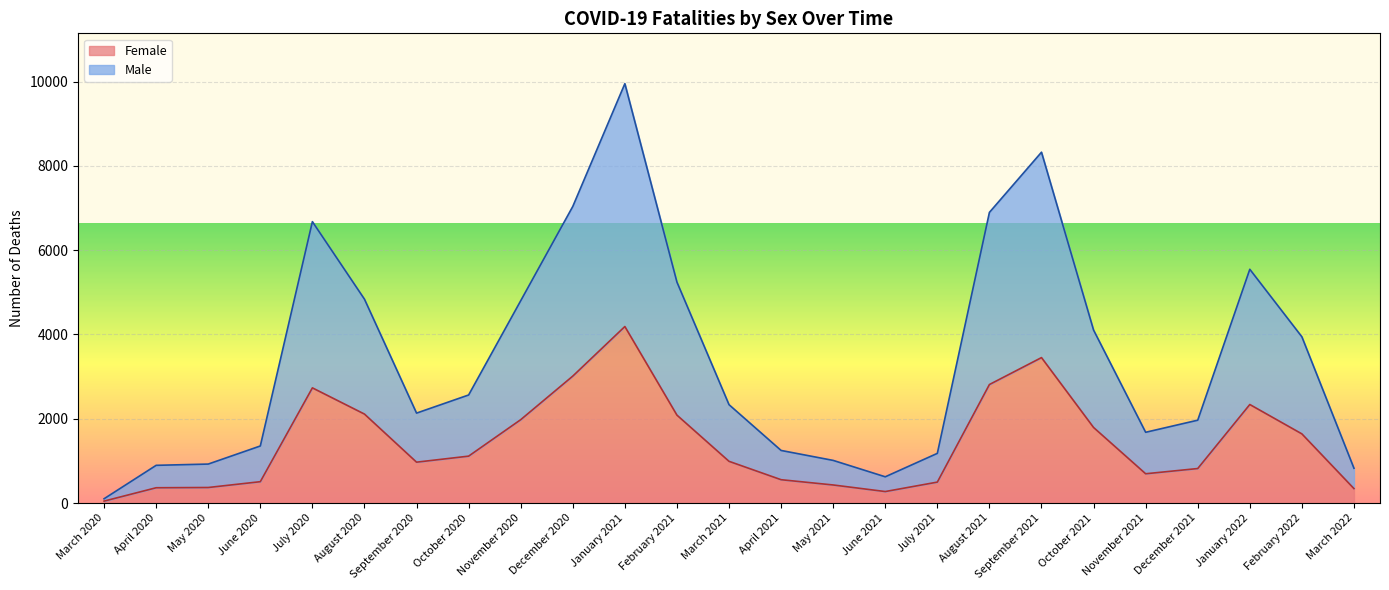

What is the maximum value shown in the chart?

9949